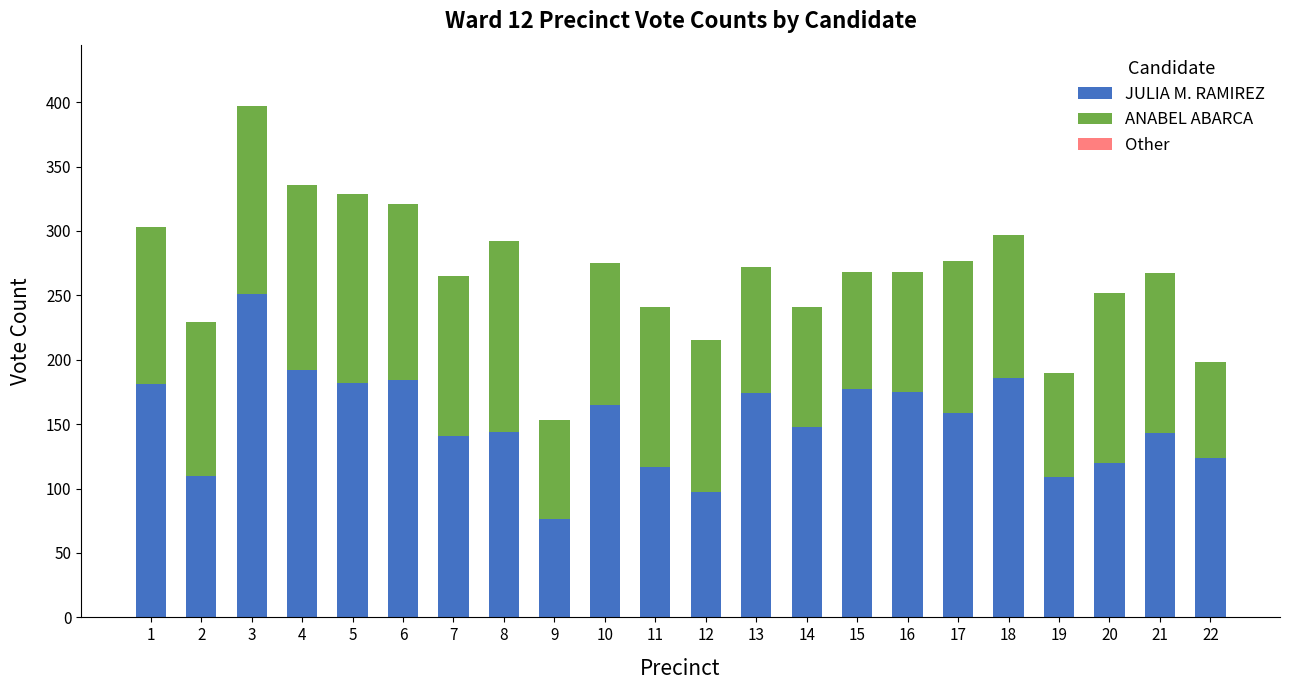

What is the total value across all series at 6?

321